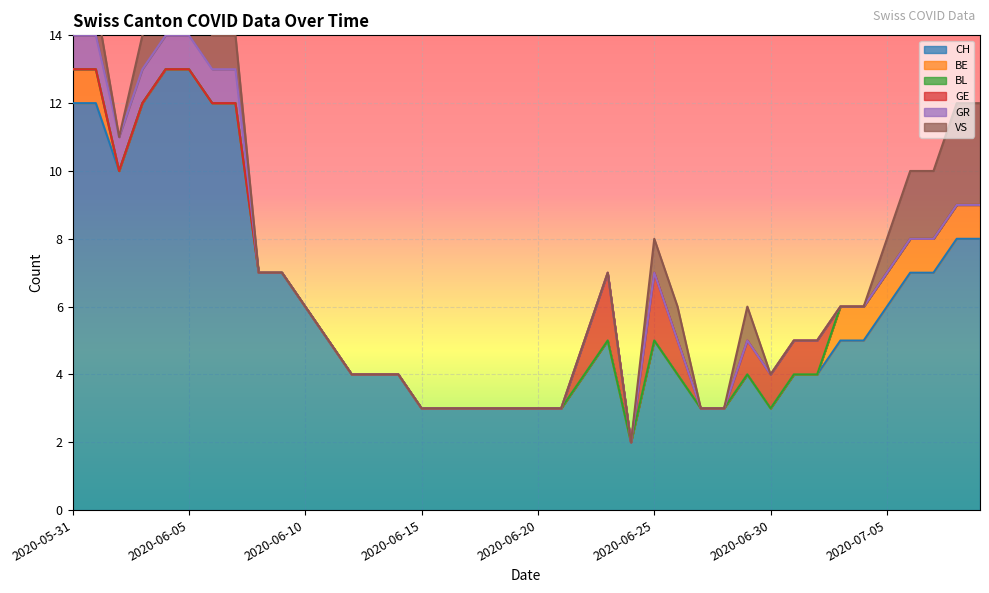

What is the maximum value shown in the chart?

13